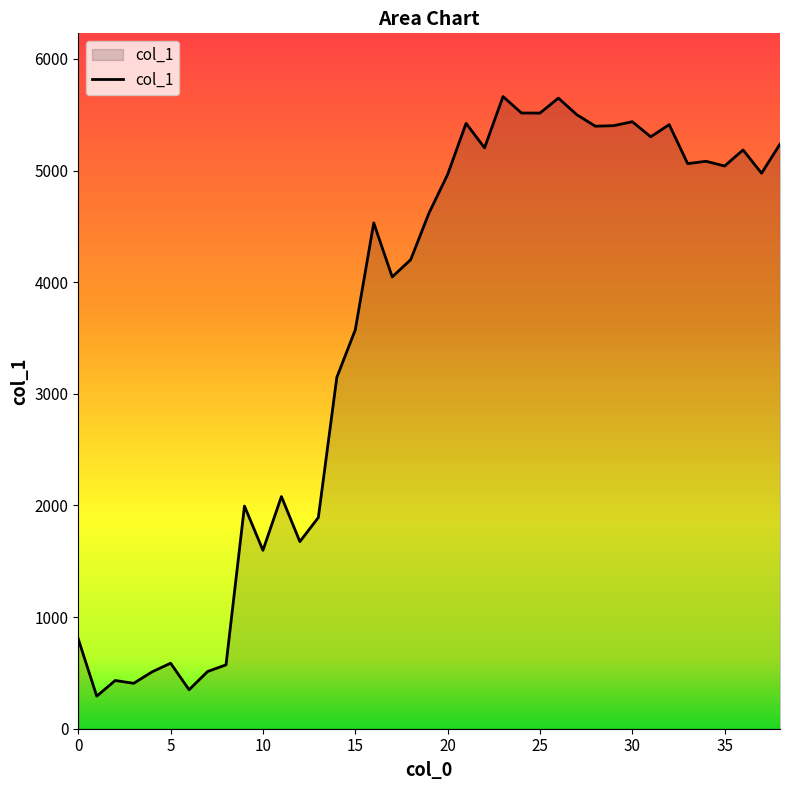

What is the difference between the maximum and minimum values?

5371.1